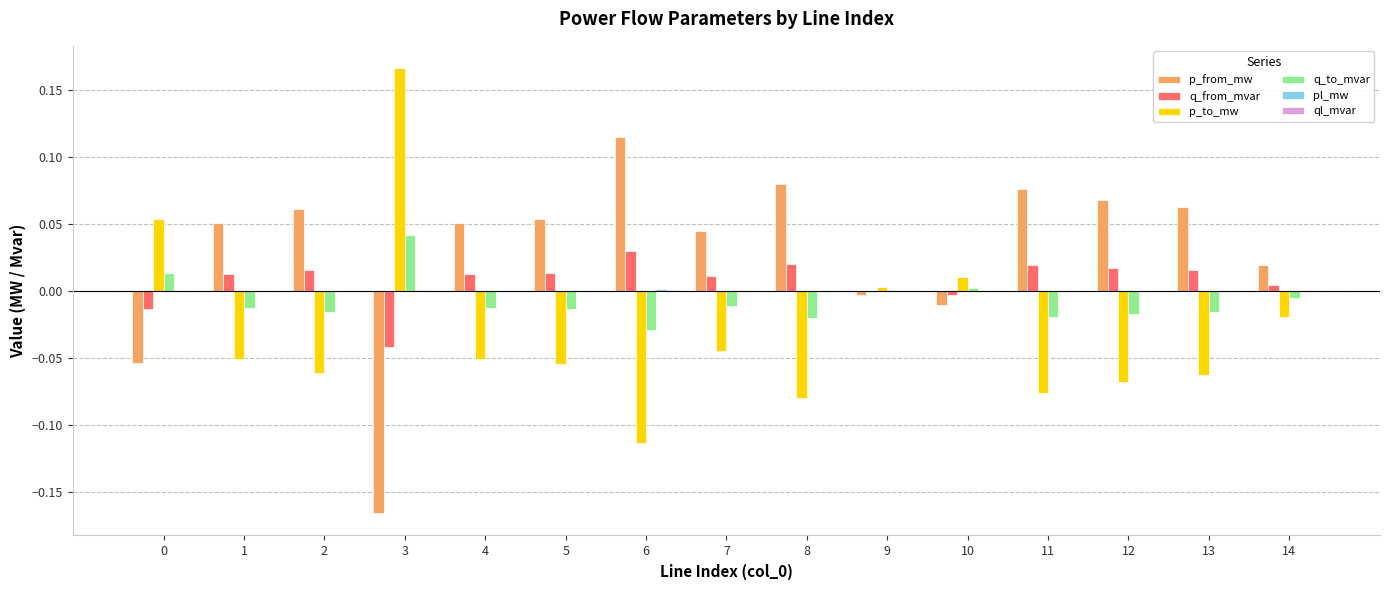

The value of p_to_mw at 10 is 0.0. True or false?

True